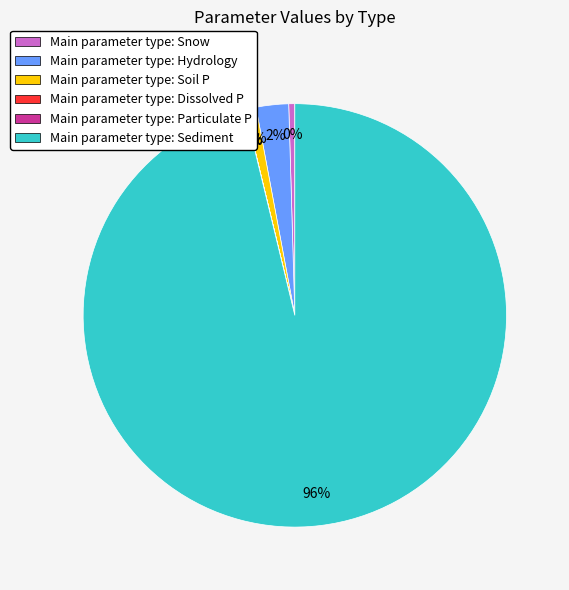

To the nearest percent, what portion does Main parameter type: Soil P represent?

1%